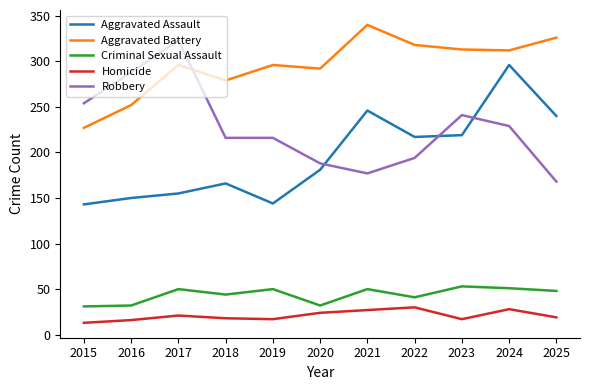

At which label does Homicide first exceed 19?

2017